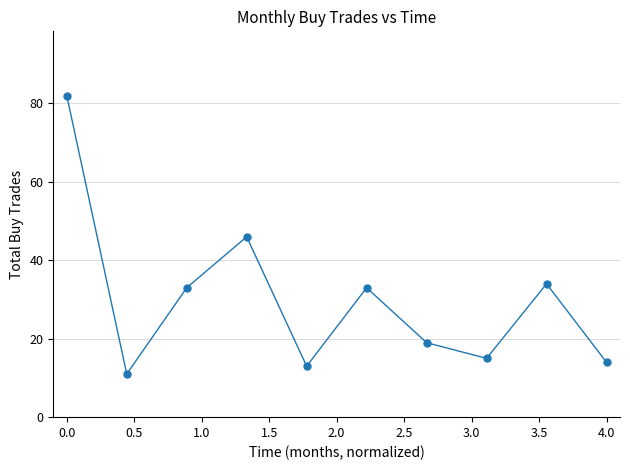

What is the greatest value displayed?

82